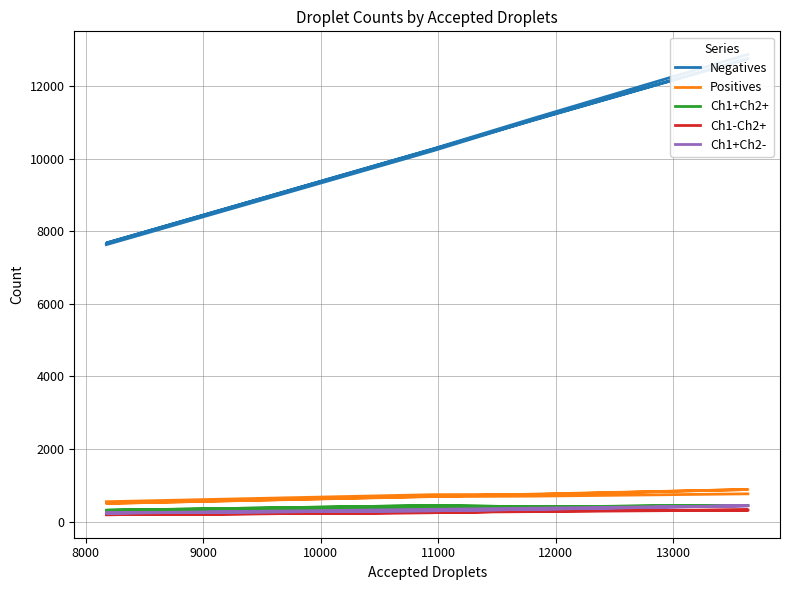

True or false: Ch1-Ch2+ and Ch1+Ch2- cross at least once.

False